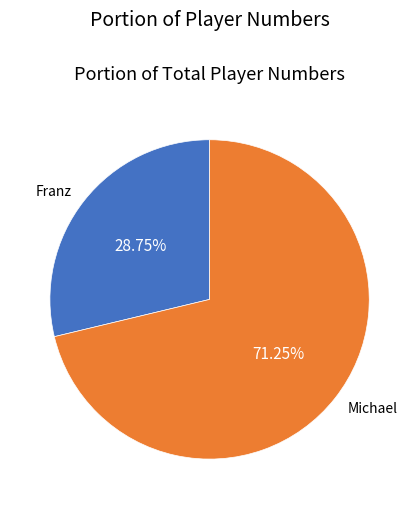

Is there a majority slice in this chart?

Yes